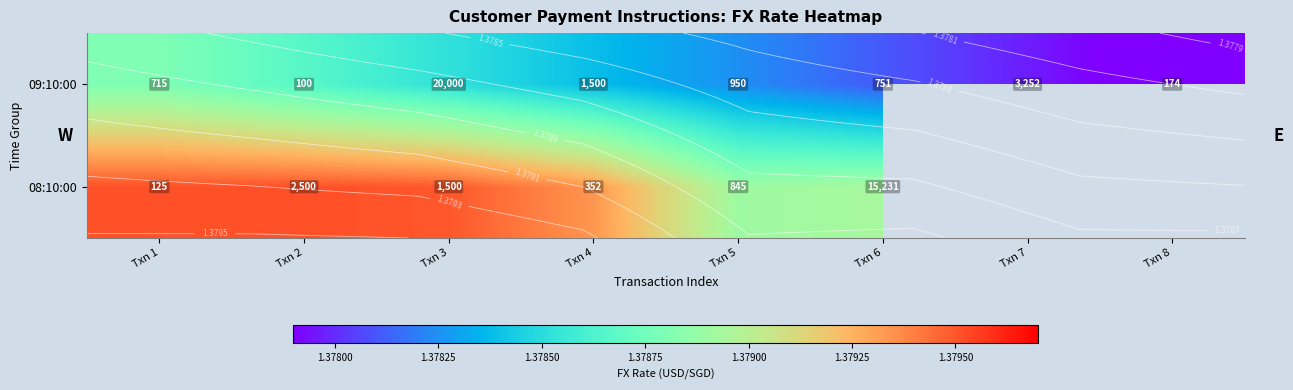

Rank the series by their average value, from lowest to highest.

08:10:00, 09:10:00